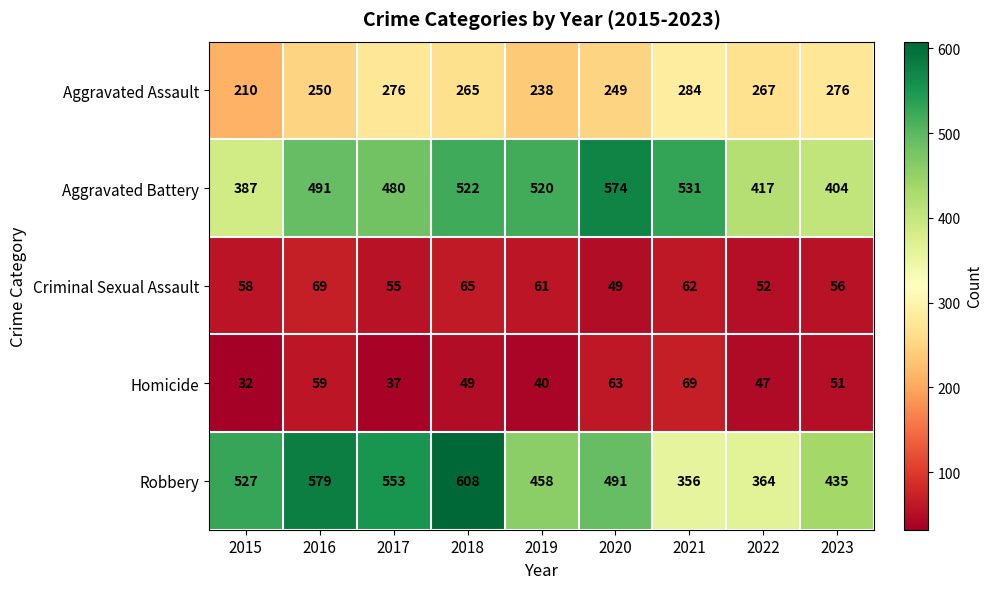

Which category has the lowest value across all series?

2015